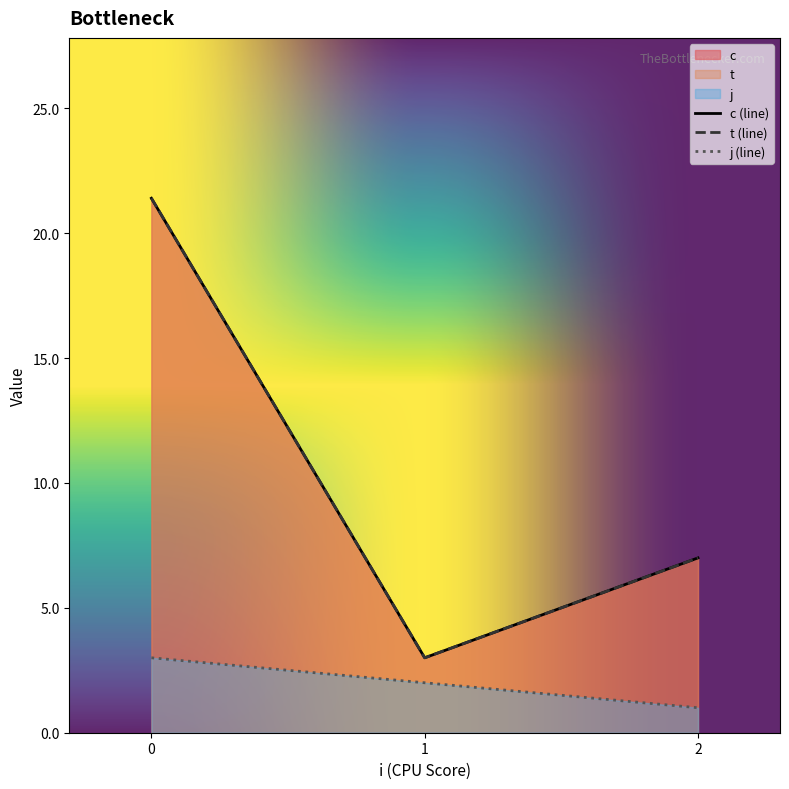

True or false: c and t cross at least once.

False